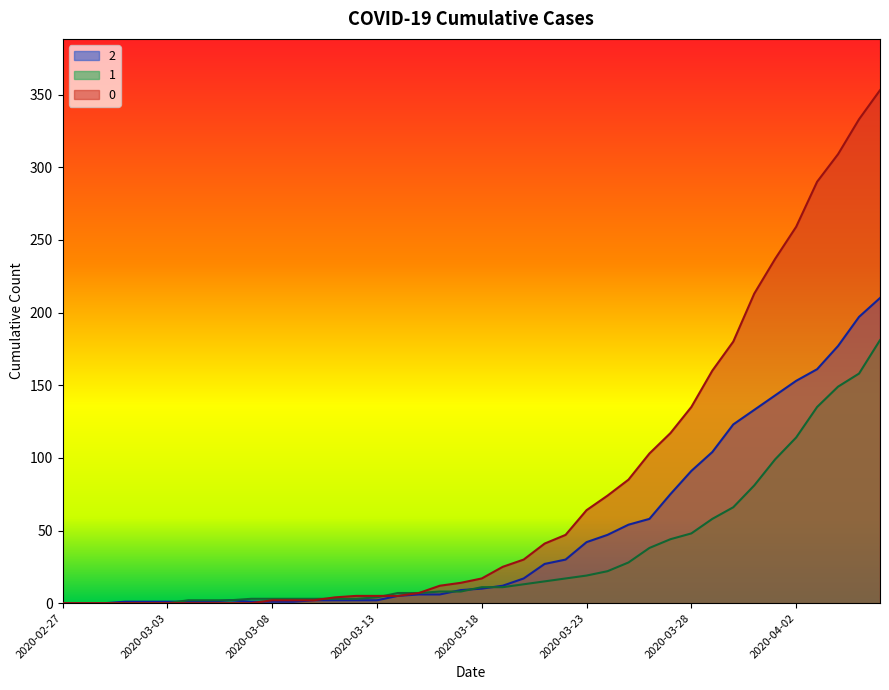

Where does the 1 series first go above 11?

2020-03-20